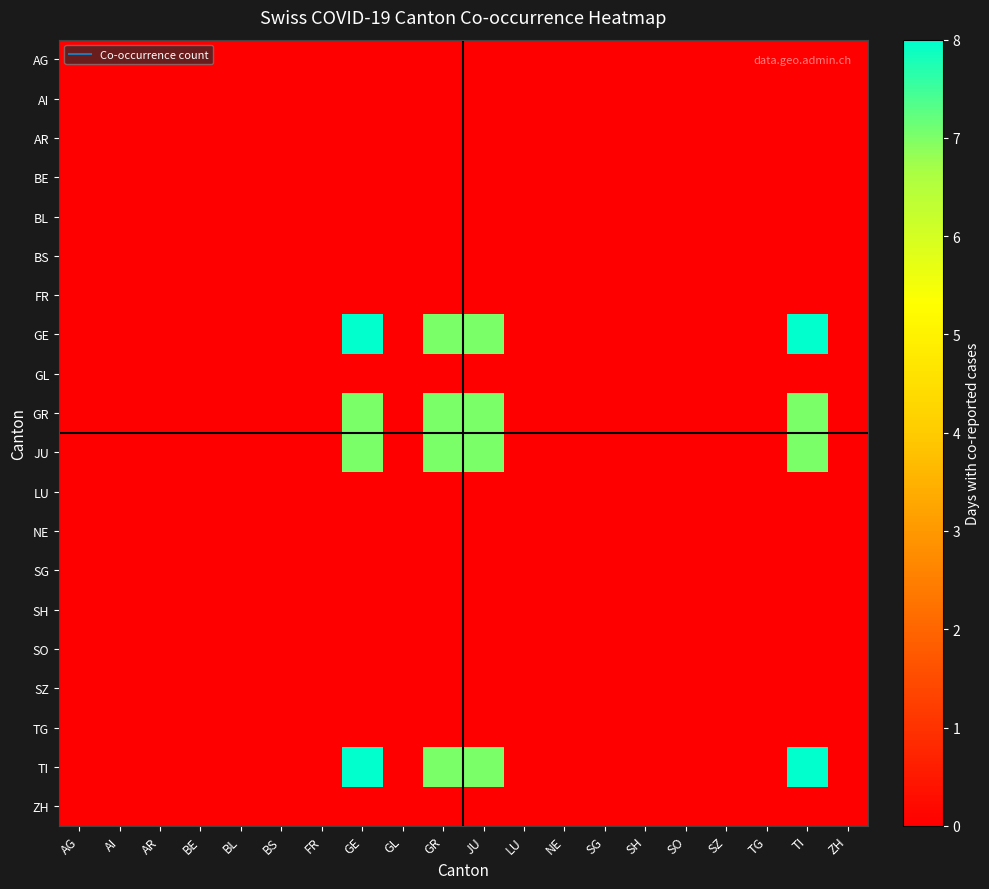

Between AI and TG, which is larger?

AI